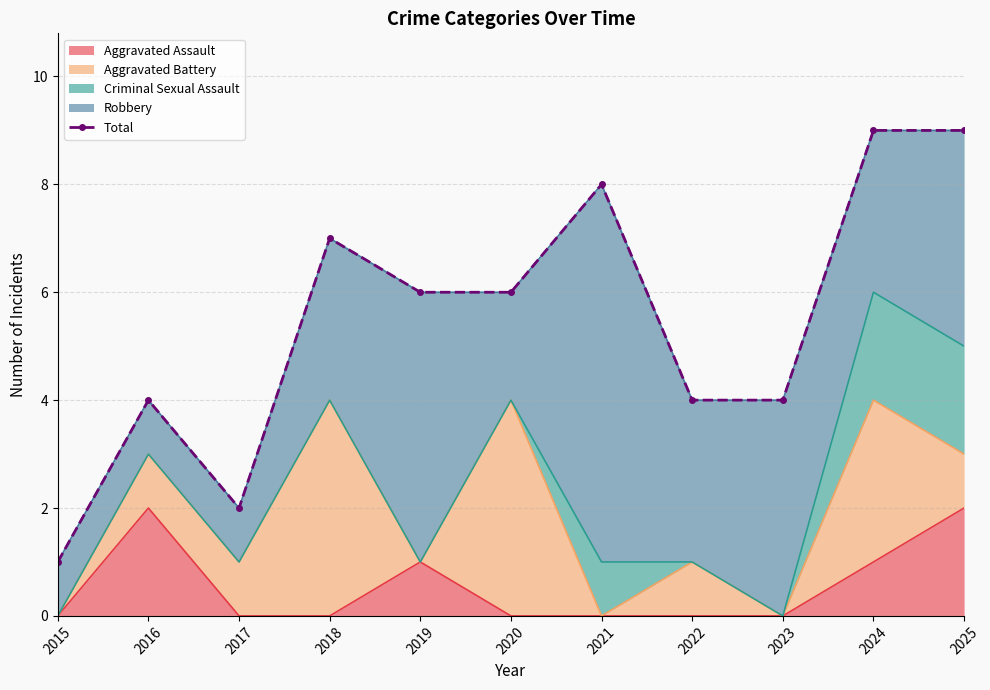

Rank the categories by value from highest to lowest.

2024, 2025, 2021, 2018, 2019, 2020, 2016, 2022, 2023, 2017, 2015